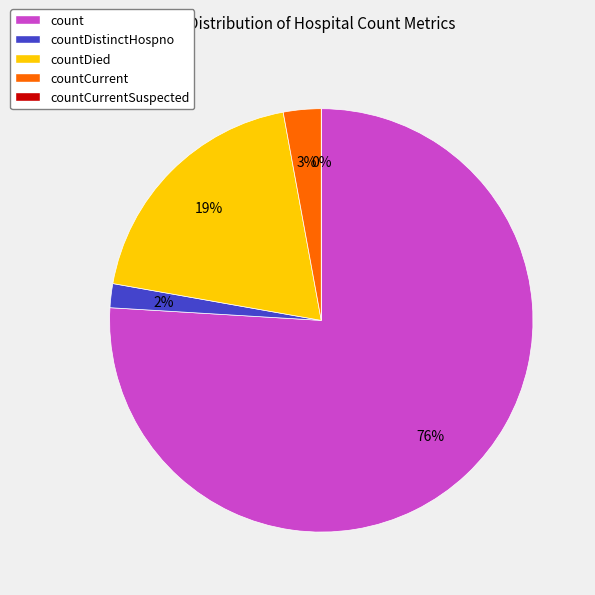

Which category has the smallest portion of the pie?

countCurrentSuspected